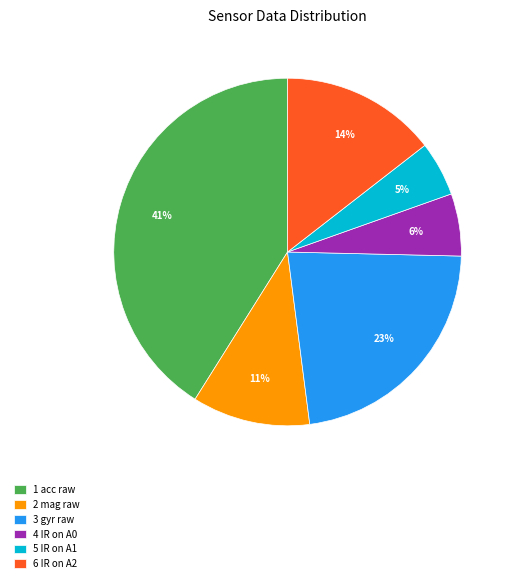

Do 1 acc raw and 4 IR on A0 together represent more than half of the pie?

No